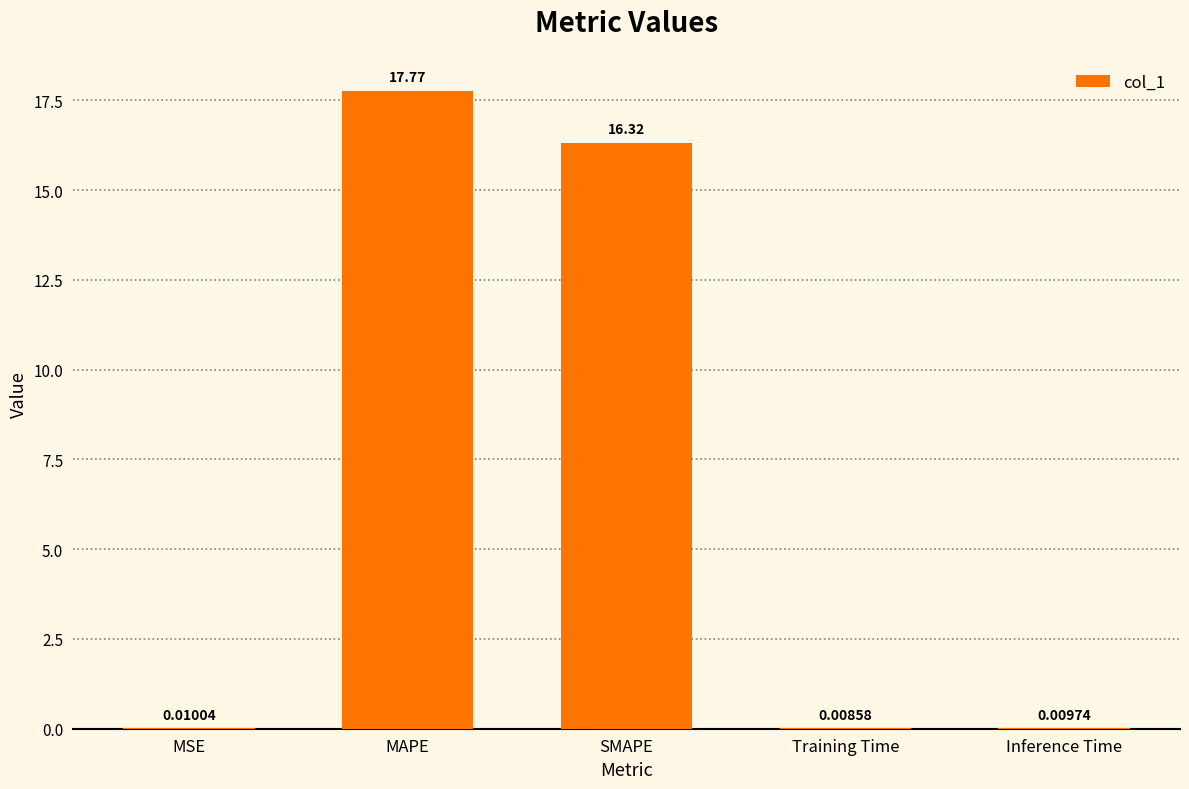

What is the change in value from MAPE to Inference Time?

-17.8